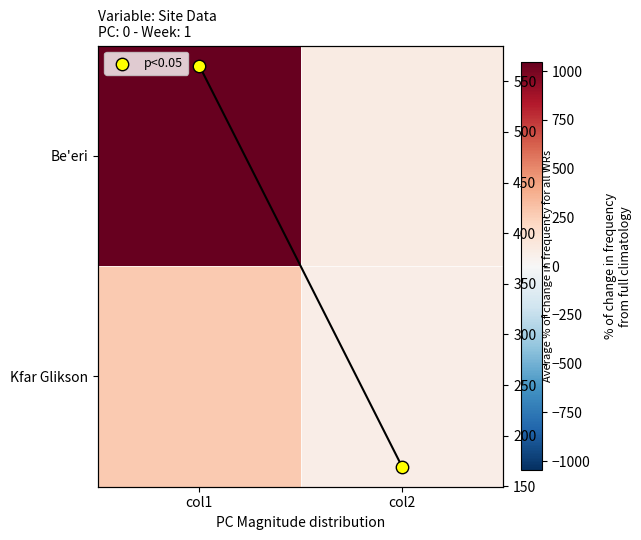

How many categories are shown in the chart?

2